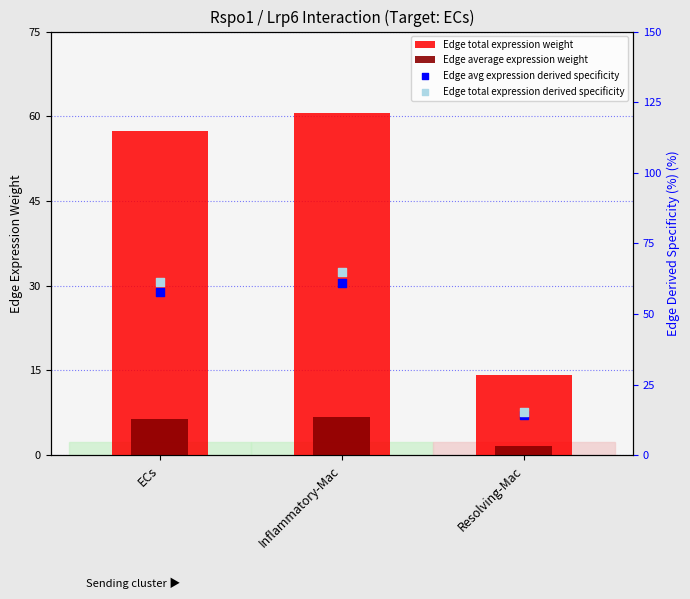

Which series has the largest total across all categories?

Edge total expression weight